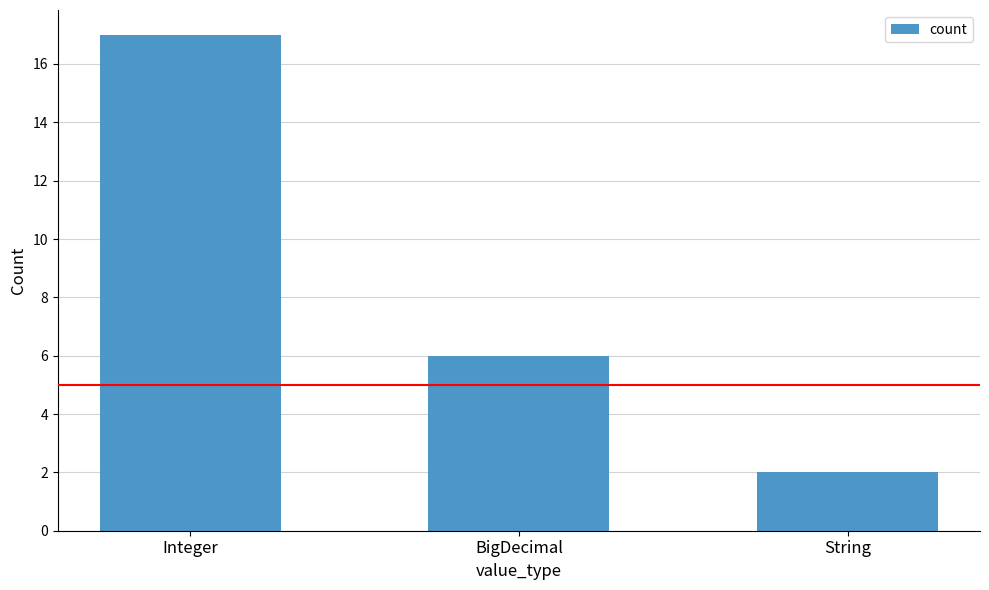

Reading left to right, extract all data points from this chart.

Integer=17	BigDecimal=6	String=2